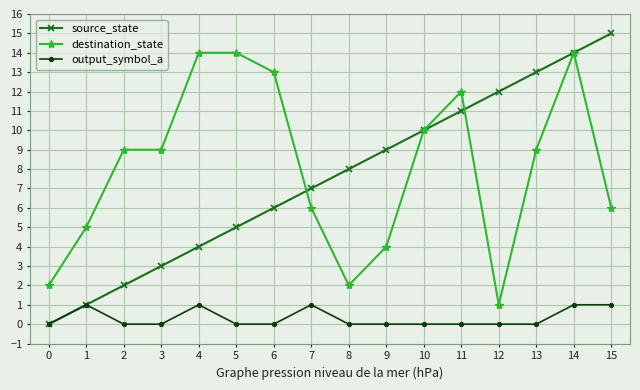

Which category has the highest value across all series?

15